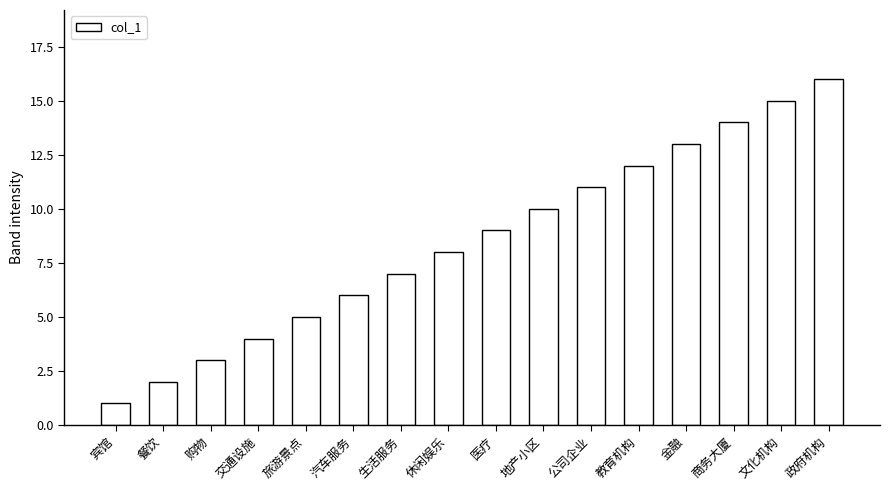

How many categories are shown in the chart?

16